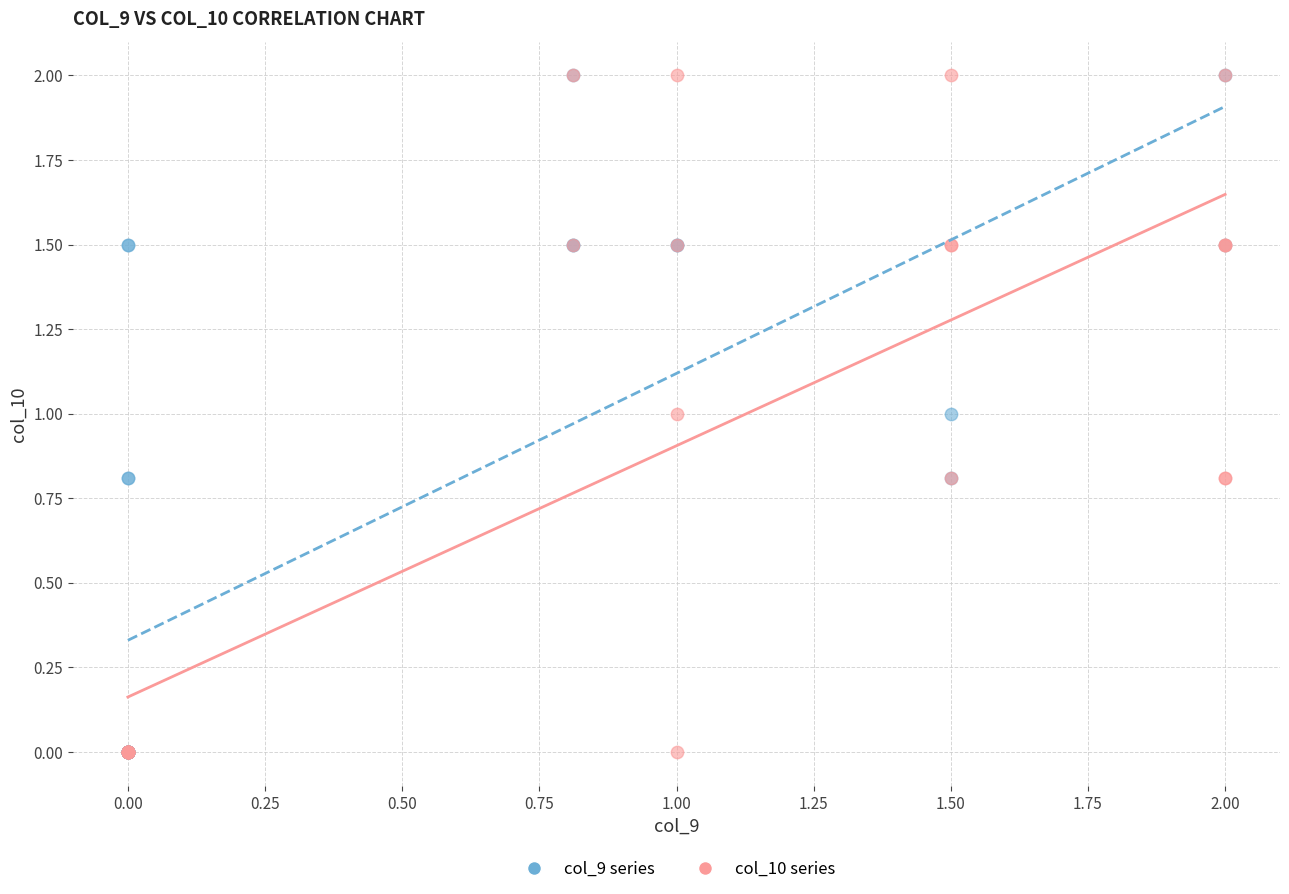

What are all the series names shown in the legend?

col_9 series, col_10 series